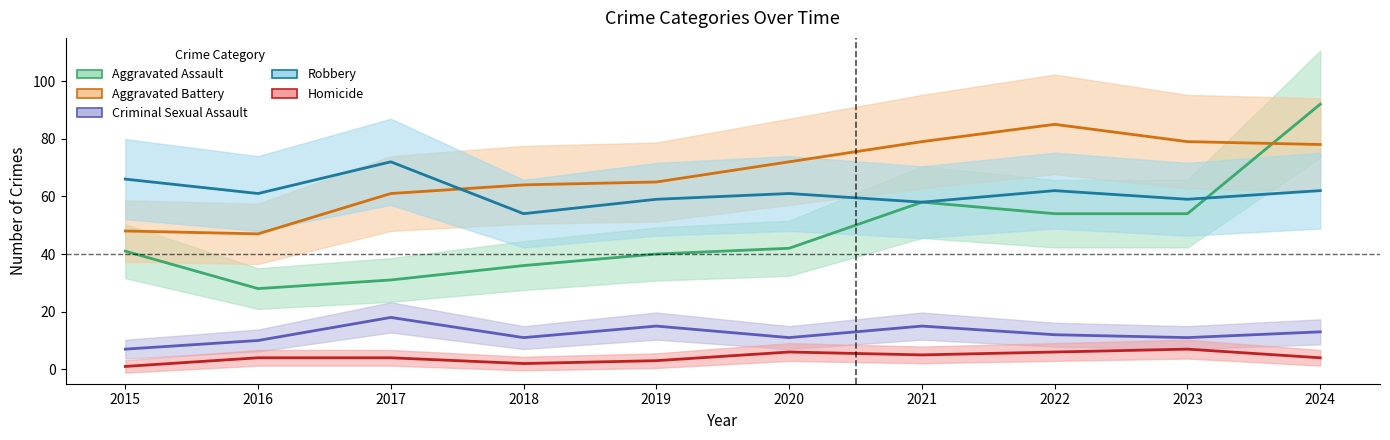

Reading left to right, extract all data points from this chart.

Aggravated Assault: 2015=41	2016=28	2017=31	2018=36	2019=40	2020=42	2021=58	2022=54	2023=54	2024=92
Aggravated Battery: 2015=48	2016=47	2017=61	2018=64	2019=65	2020=72	2021=79	2022=85	2023=79	2024=78
Criminal Sexual Assault: 2015=7	2016=10	2017=18	2018=11	2019=15	2020=11	2021=15	2022=12	2023=11	2024=13
Robbery: 2015=66	2016=61	2017=72	2018=54	2019=59	2020=61	2021=58	2022=62	2023=59	2024=62
Homicide: 2015=1	2016=4	2017=4	2018=2	2019=3	2020=6	2021=5	2022=6	2023=7	2024=4